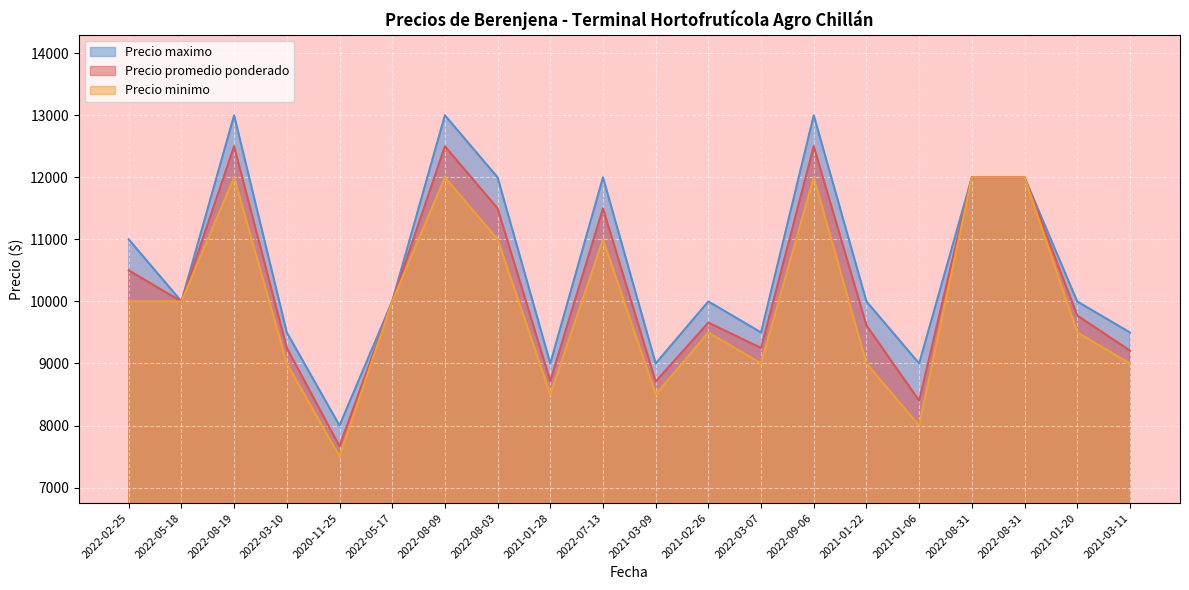

Which category has the highest value in the Precio maximo series?

2022-08-19